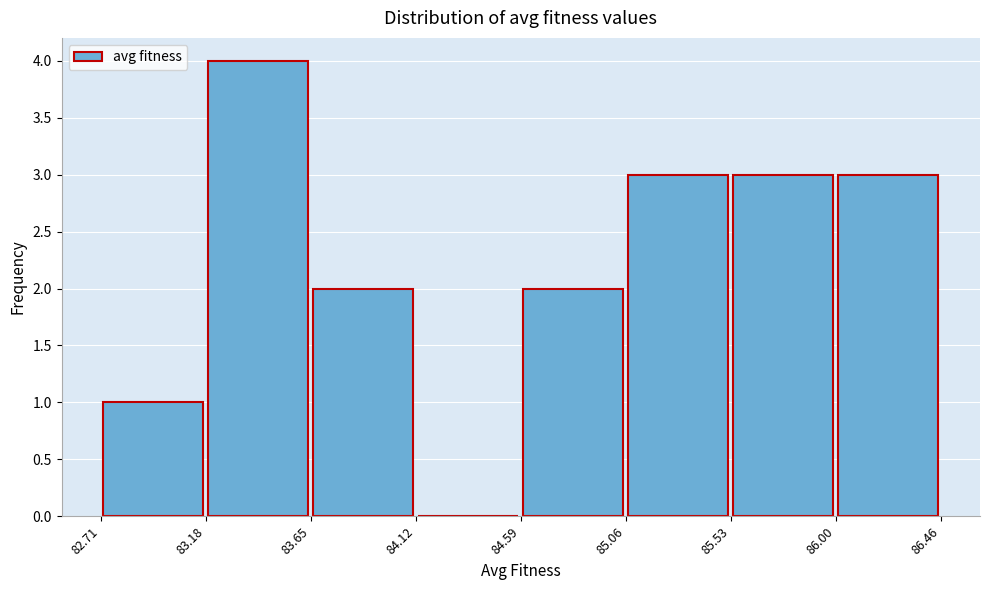

Reading left to right, list every bar in this chart as the range it spans on the x-axis followed by its height. The values are not printed on the chart, so give them approximately, as read against the axis.

82.71 to 83.18: 1
83.18 to 83.65: 4
83.65 to 84.12: 2
84.12 to 84.59: 0
84.59 to 85.06: 2
85.06 to 85.53: 3
85.53 to 86.00: 3
86.00 to 86.46: 3